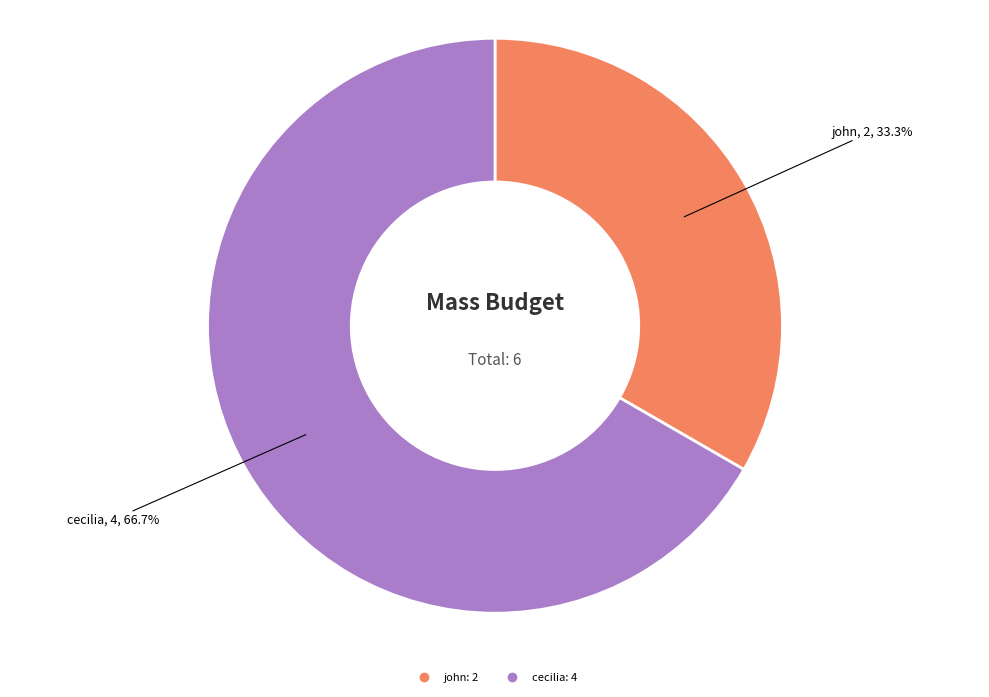

Is there any slice that represents more than half of the pie?

Yes